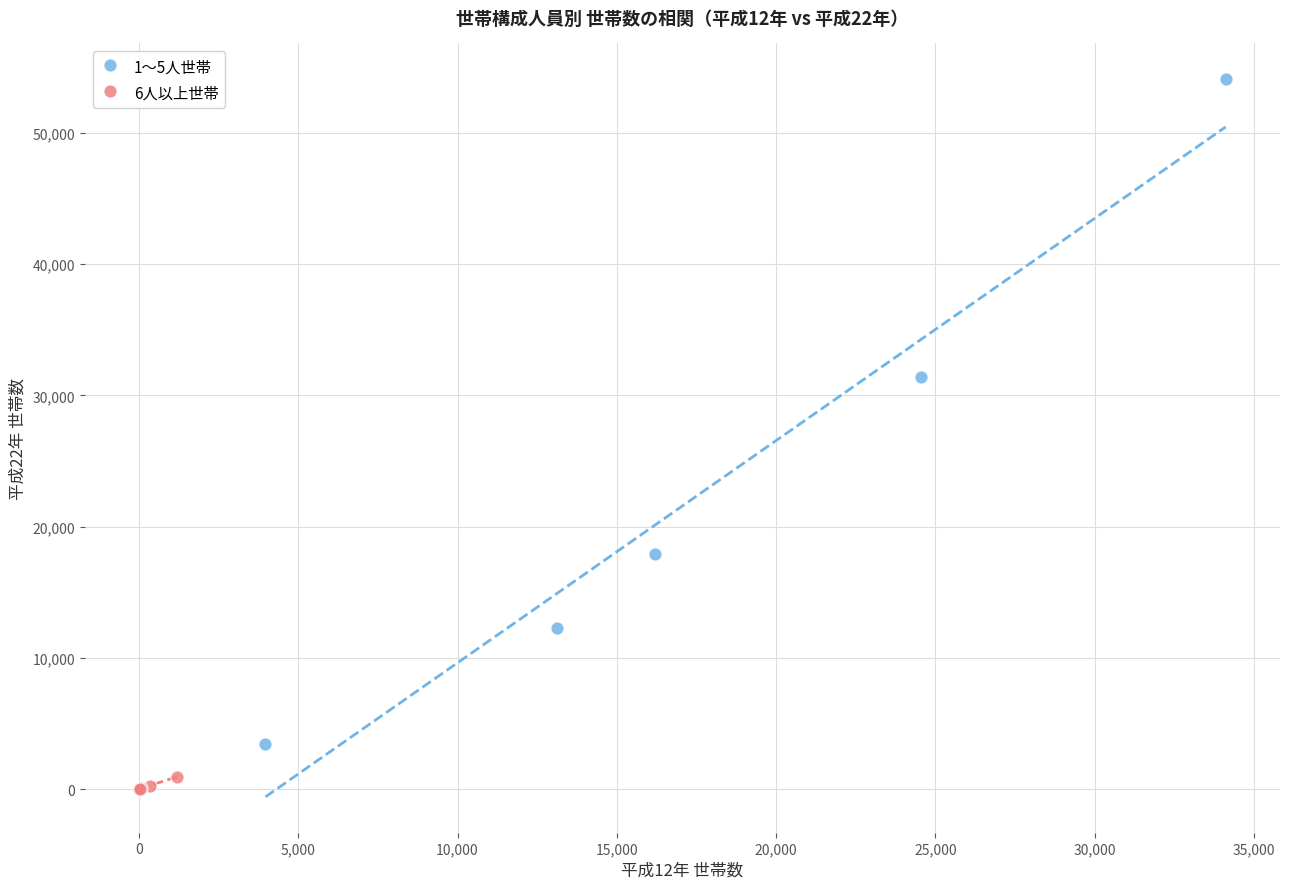

Which series has the widest spread of Y values?

1〜5人世帯